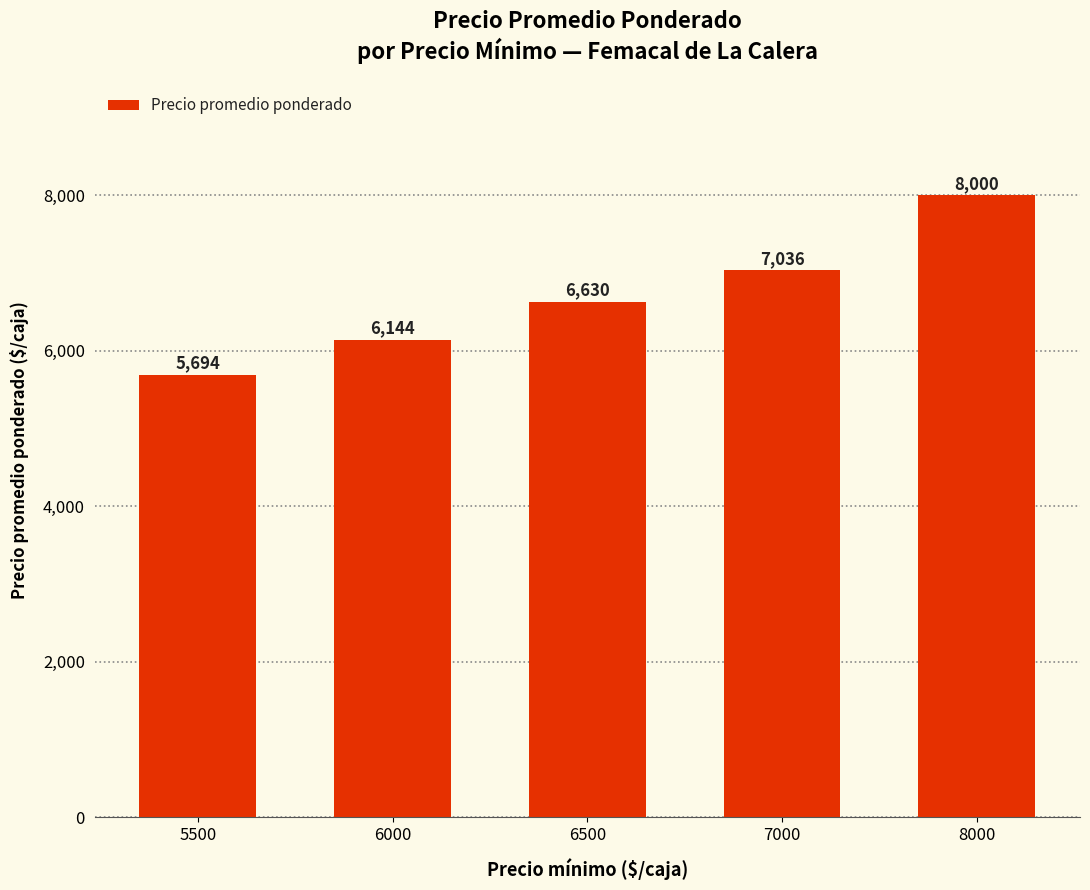

What is the change in value from 7000 to 8000?

+964